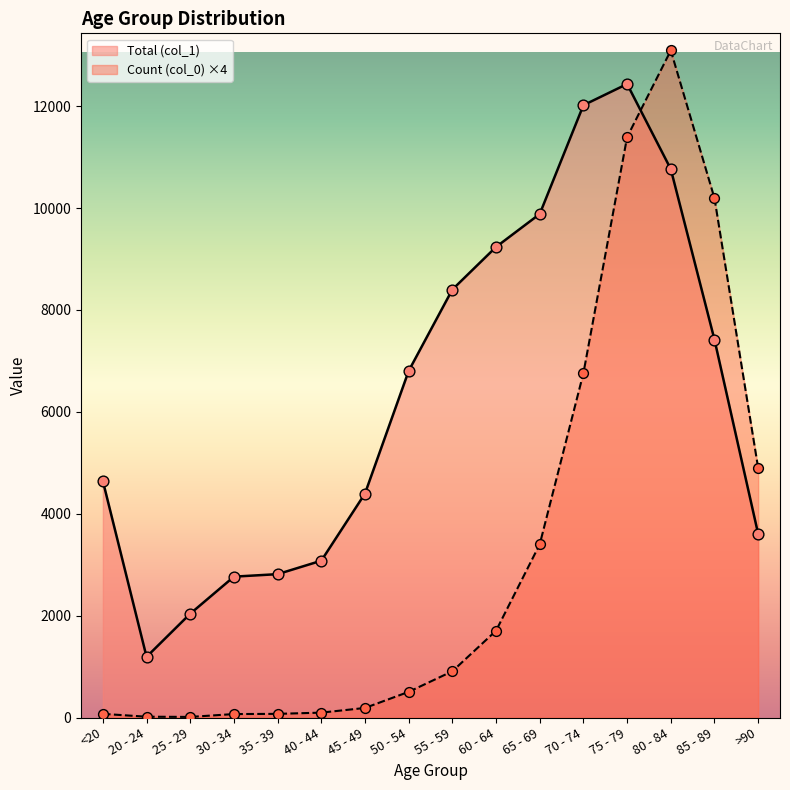

Which series contains the lowest Y value?

Count (col_0)